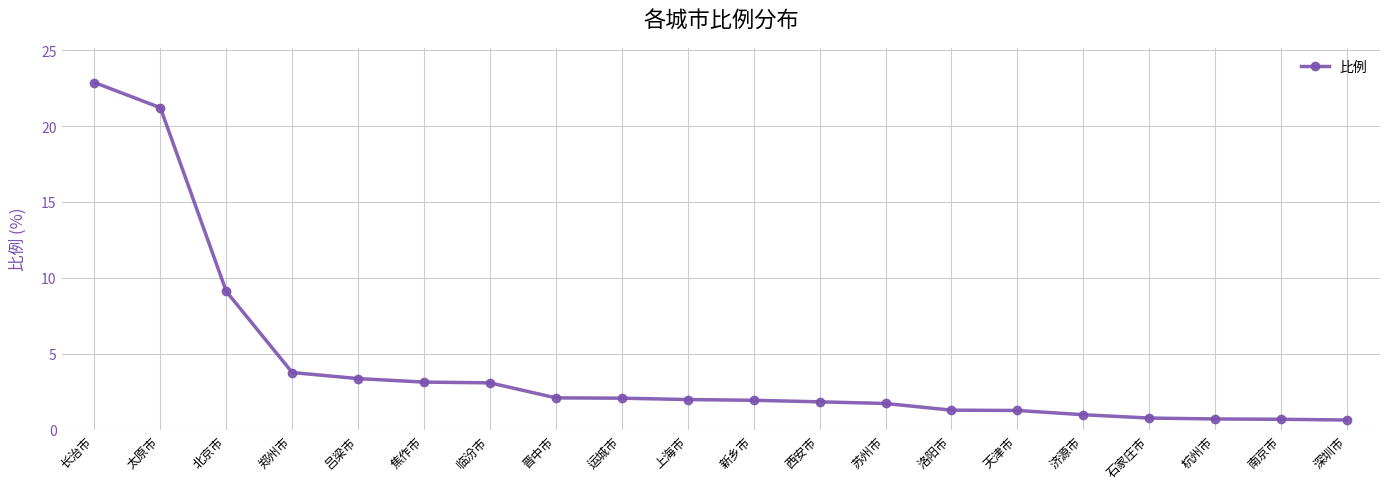

Approximately how many times larger is the value at 南京市 compared to 洛阳市?

0.5